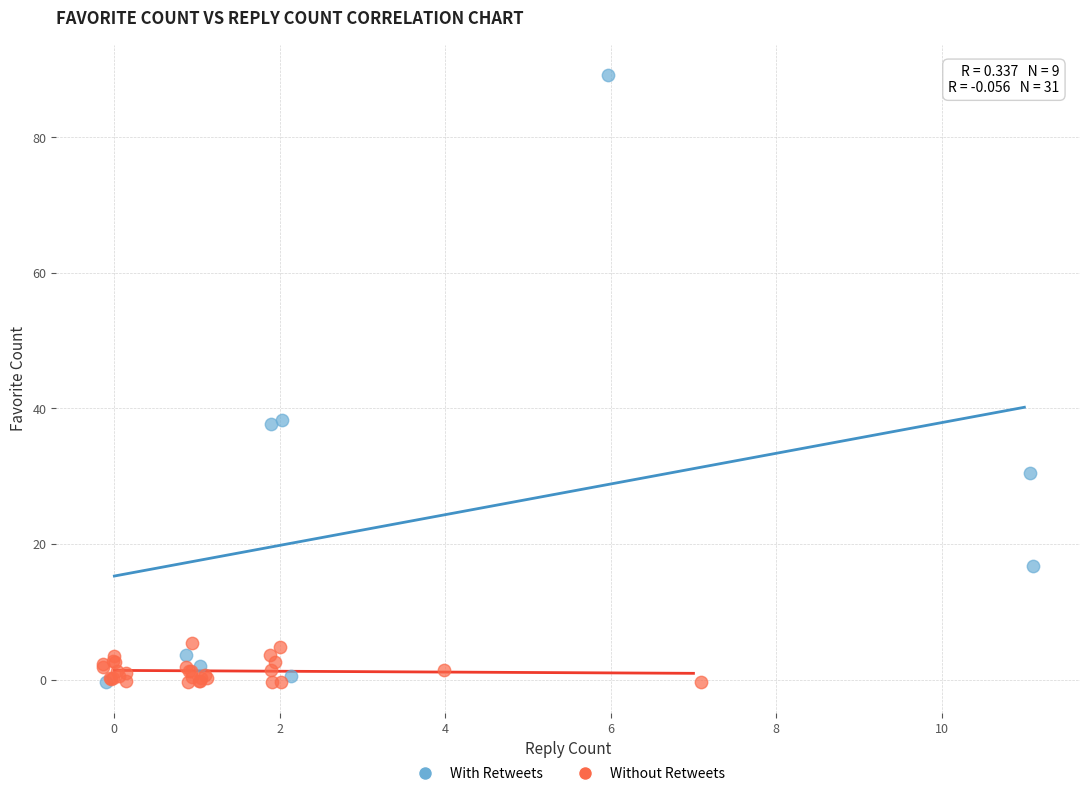

Which series reaches the maximum Y coordinate?

With Retweets